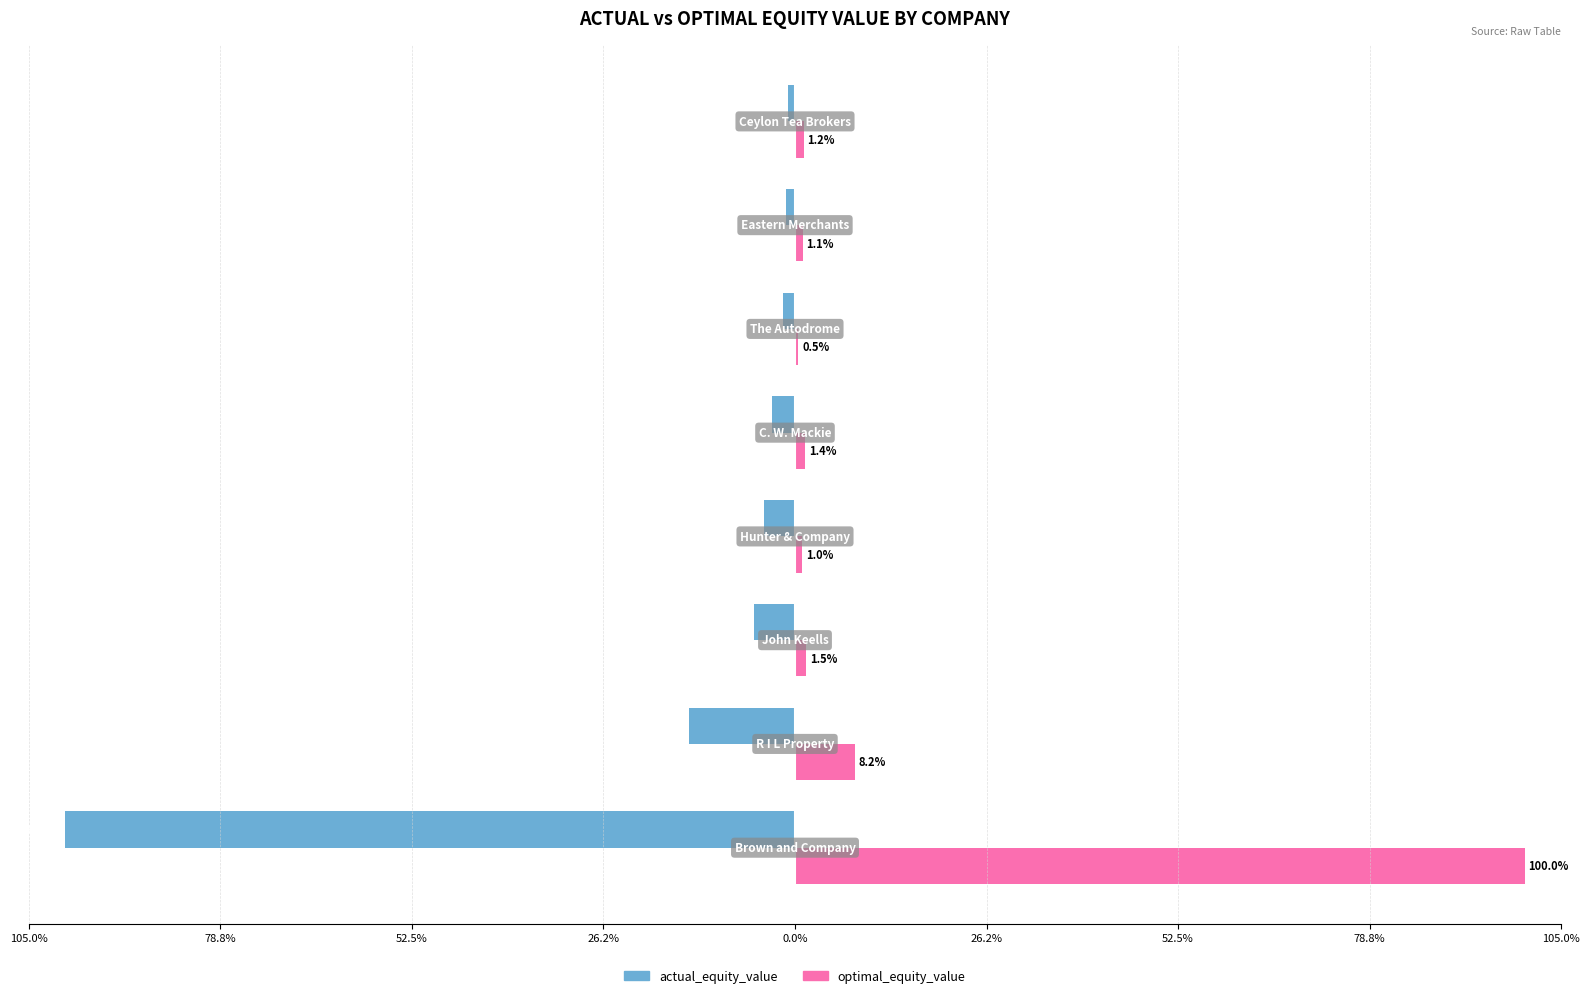

What are all the series names shown in the legend?

actual_equity_value, optimal_equity_value